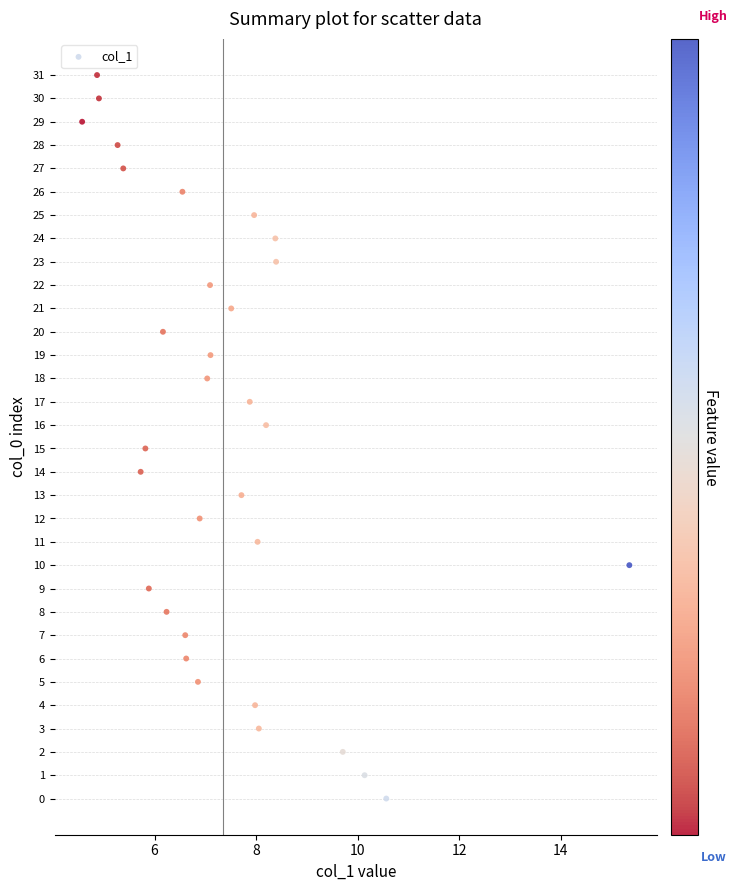

What is the range of Y values (max minus min)?

31